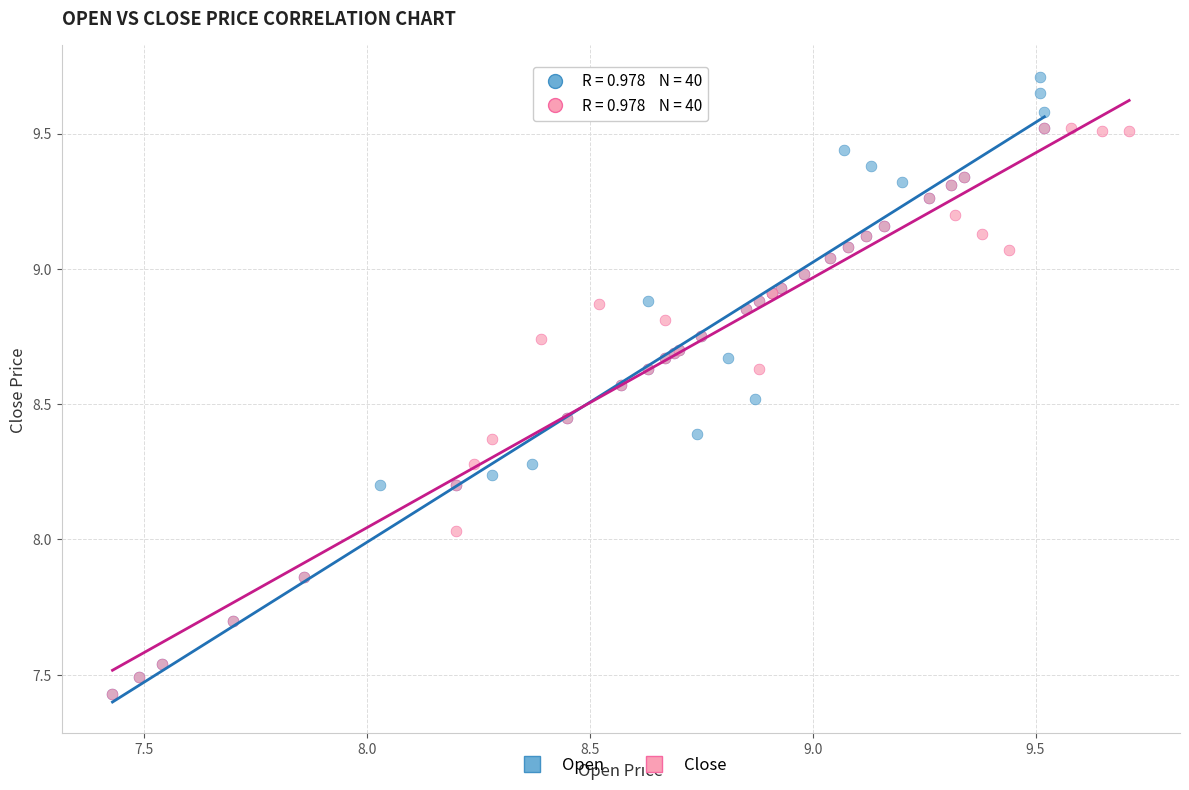

Which series contains the highest Y value?

Open